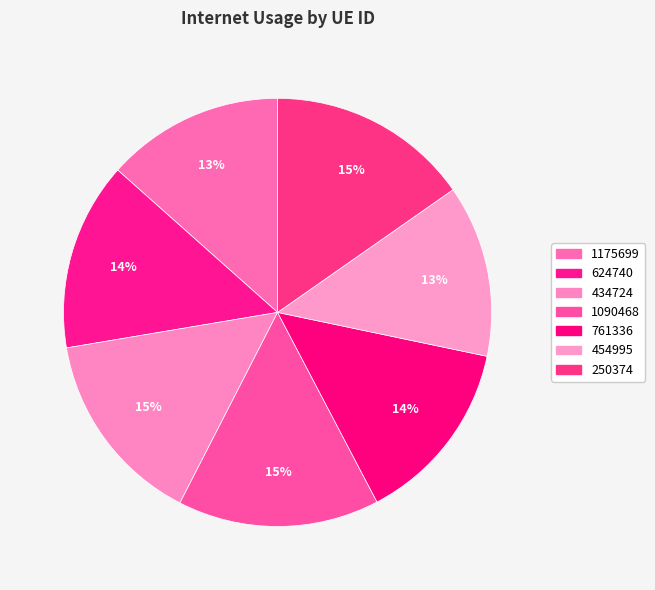

How many segments does this pie chart have?

7